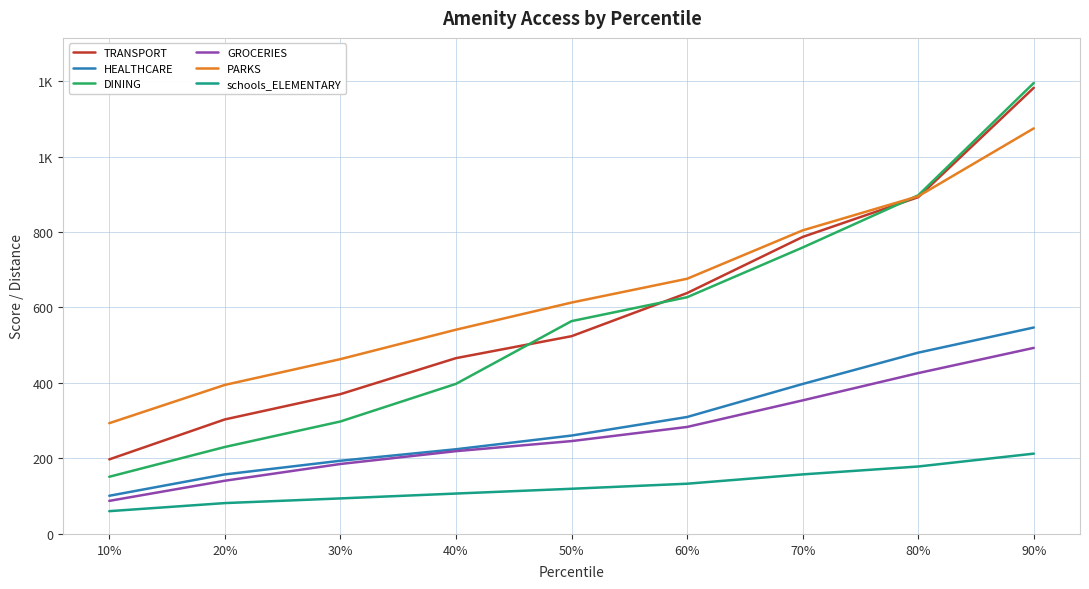

What are all the series names shown in the legend?

TRANSPORT, HEALTHCARE, DINING, GROCERIES, PARKS, schools_ELEMENTARY